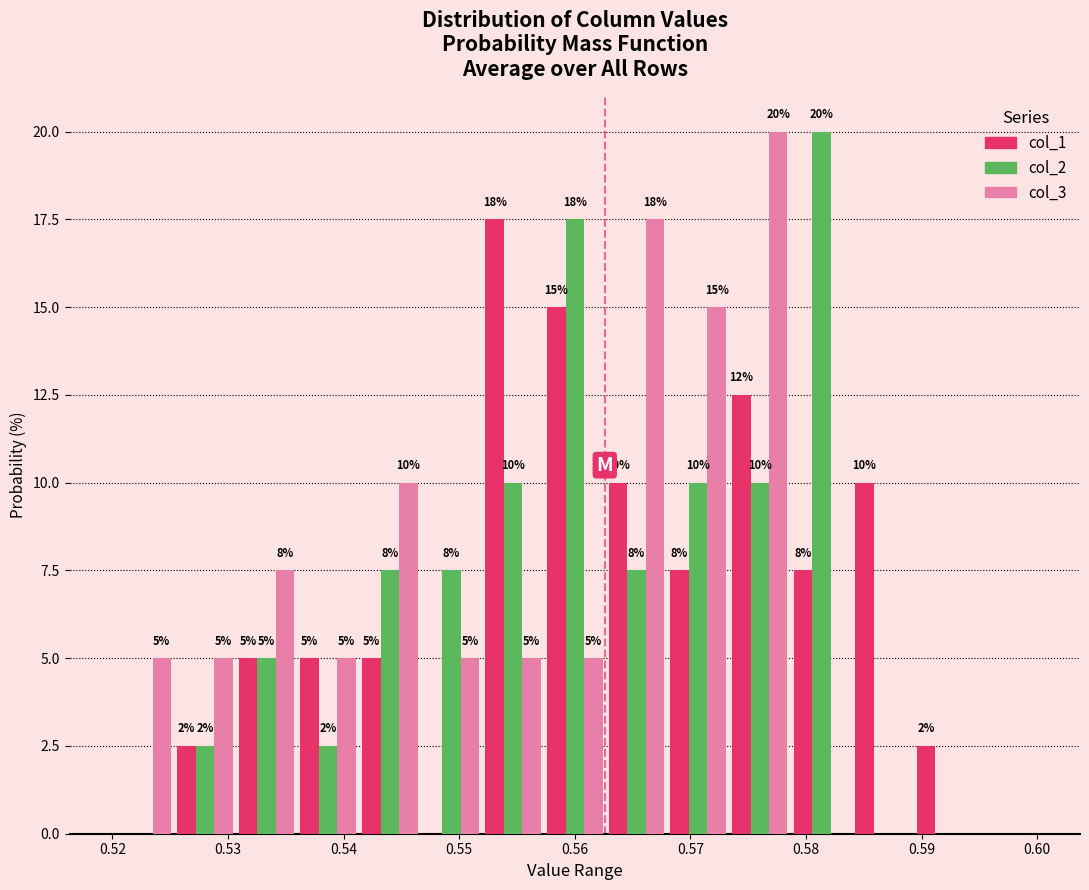

In the col_2 series, which range on the x-axis has the tallest bar?

0.579 to 0.584